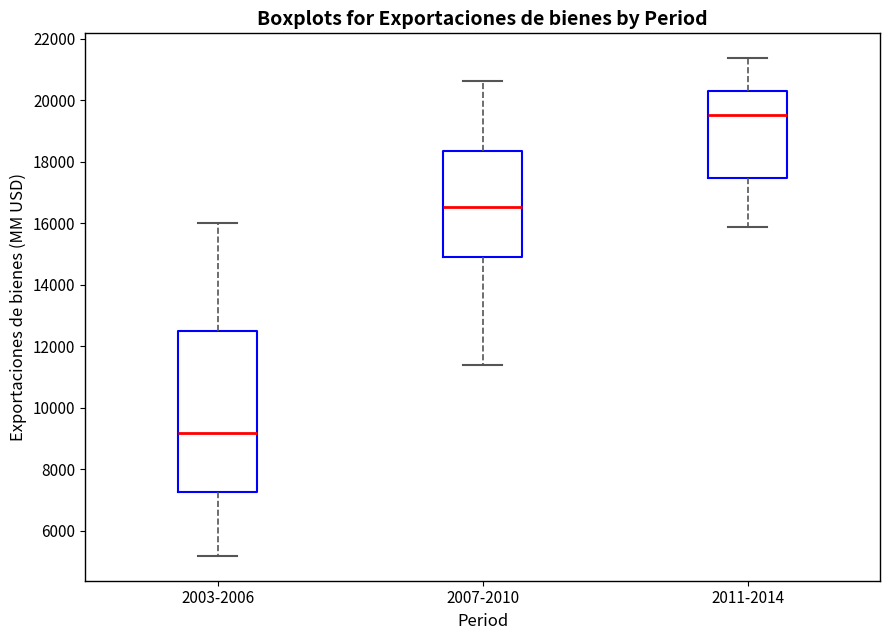

Which box's median line is the lowest?

2003-2006